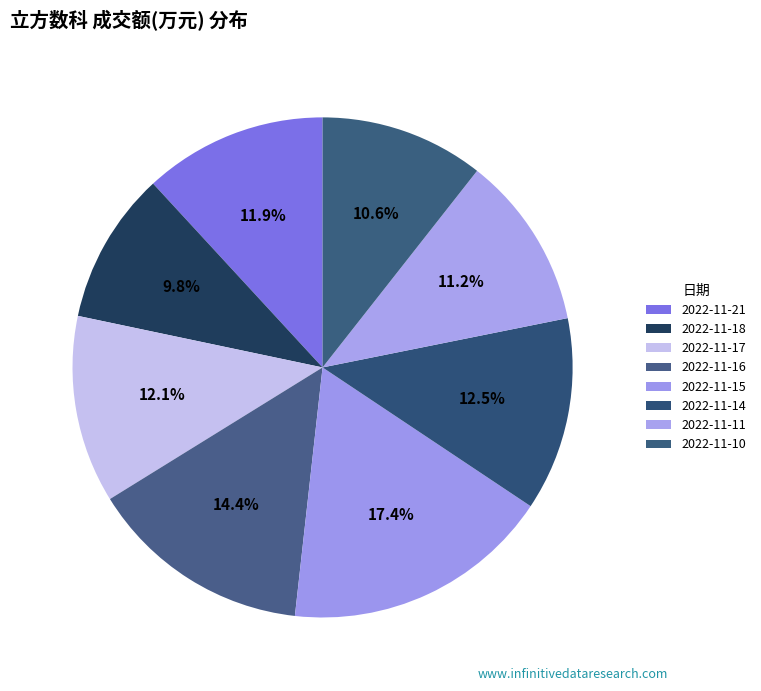

Is there a majority slice in this chart?

No